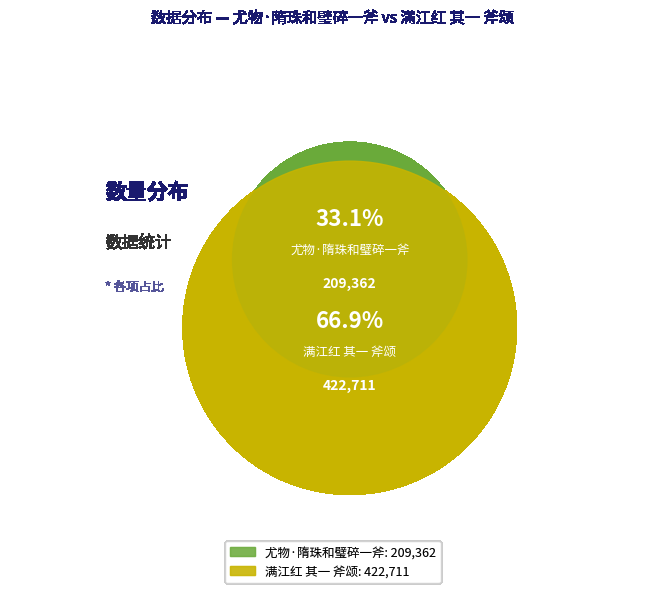

Does any single category account for the majority?

Yes